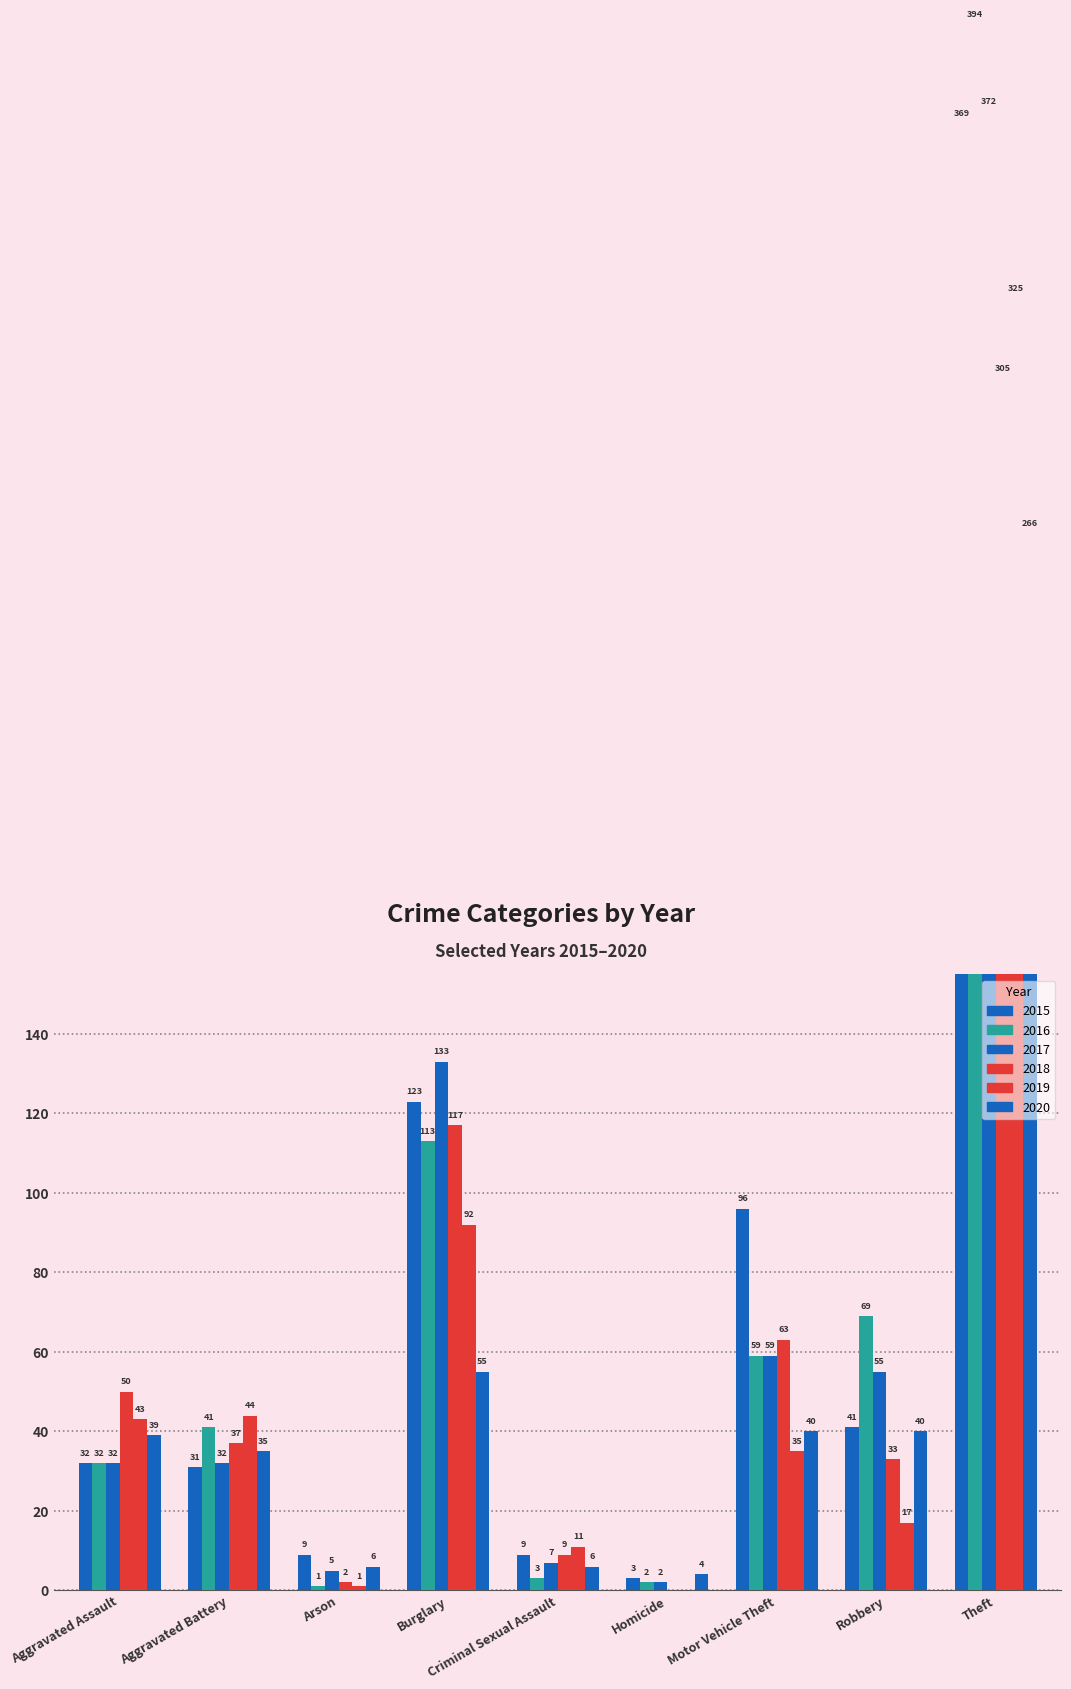

At which label does 2015 reach its minimum?

Homicide